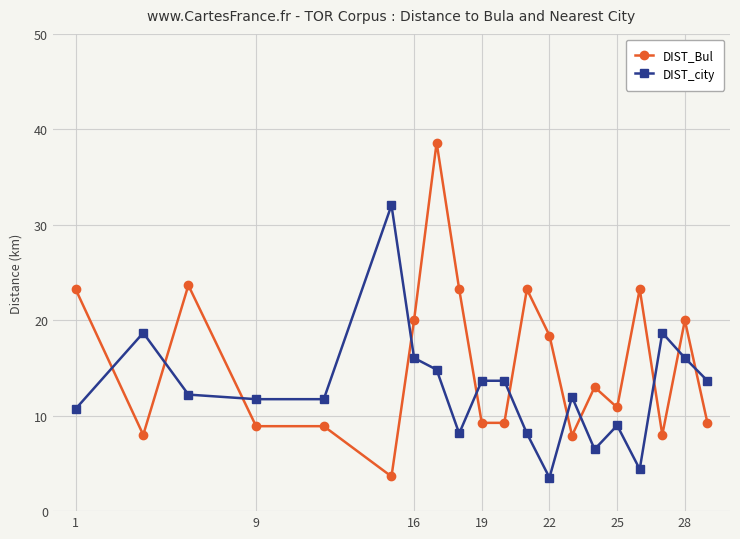

True or false: DIST_city has more than 0 interior local peaks.

True